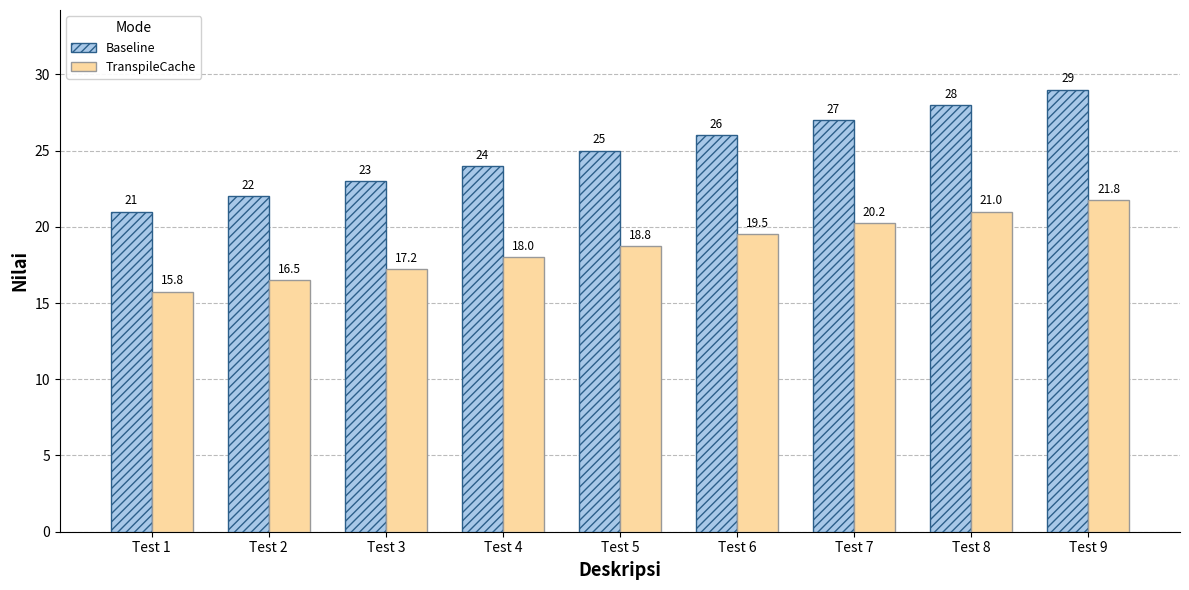

The value of TranspileCache at Test 3 is 17.2. True or false?

True